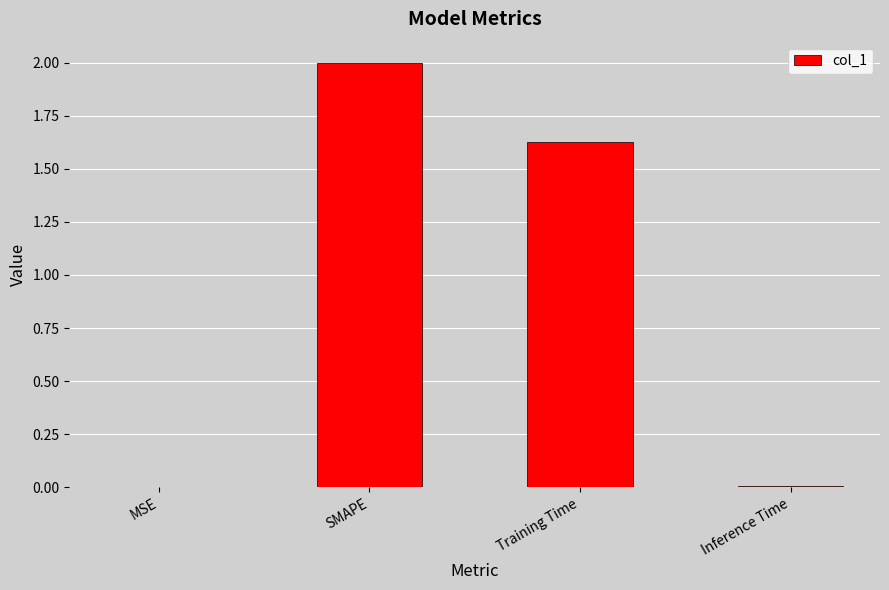

What is the maximum value shown in the chart?

2.0